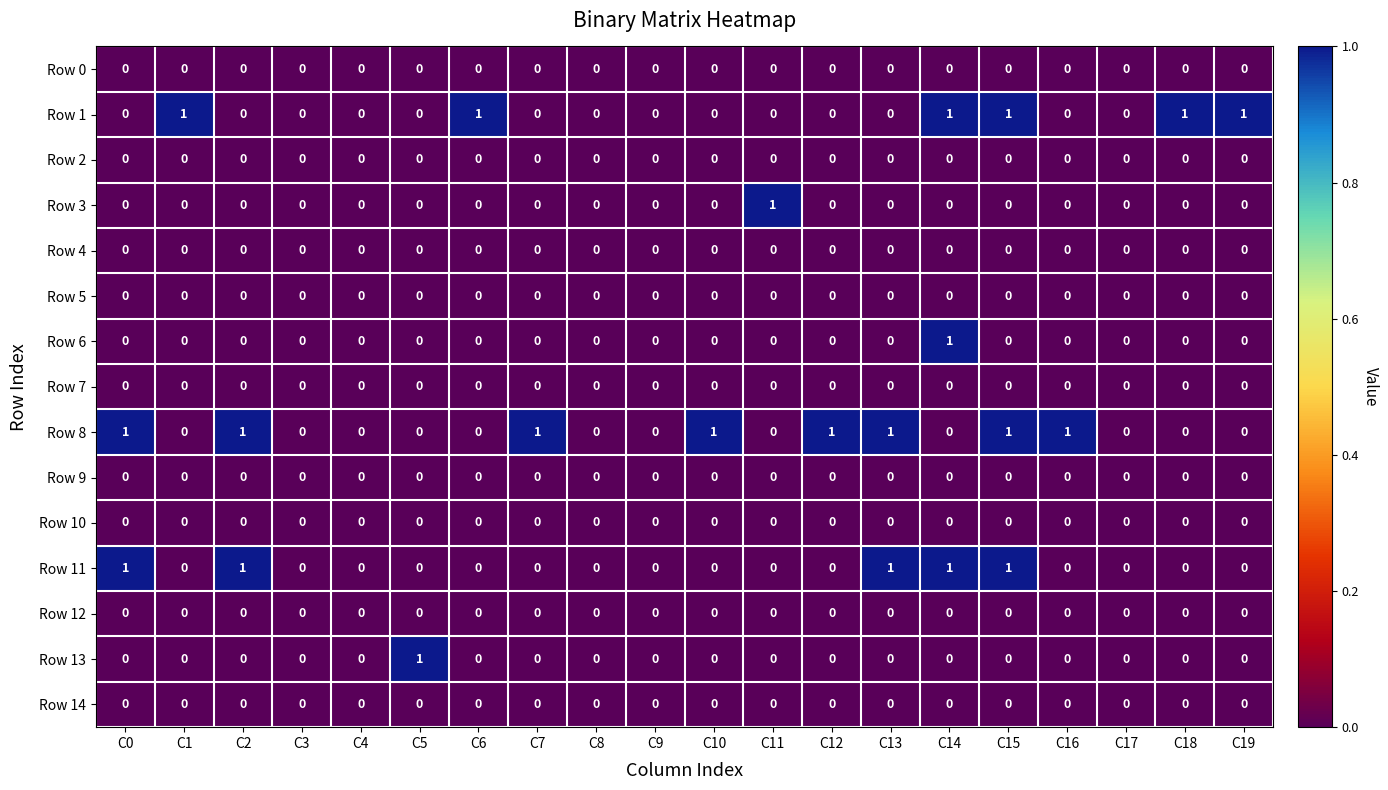

Is it true that Row 6 equals 0 at C10?

True